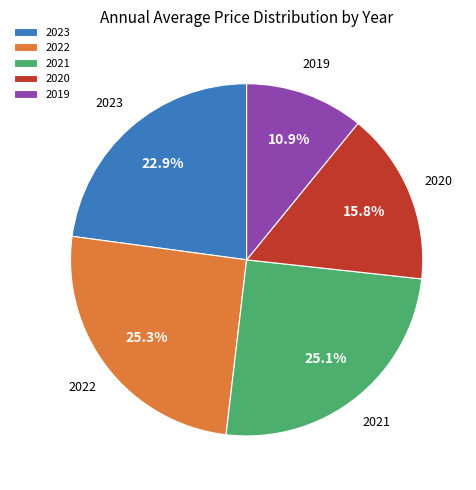

Does 2021 represent more than half of the total?

No